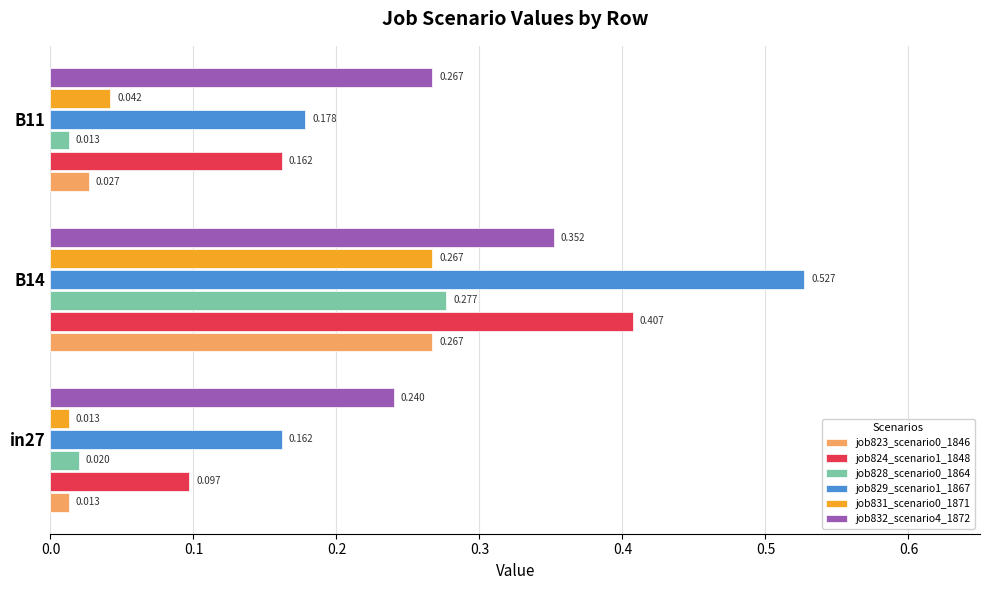

Is the value of job823_scenario0_1846 at in27 greater than the value of job829_scenario1_1867 at in27?

No